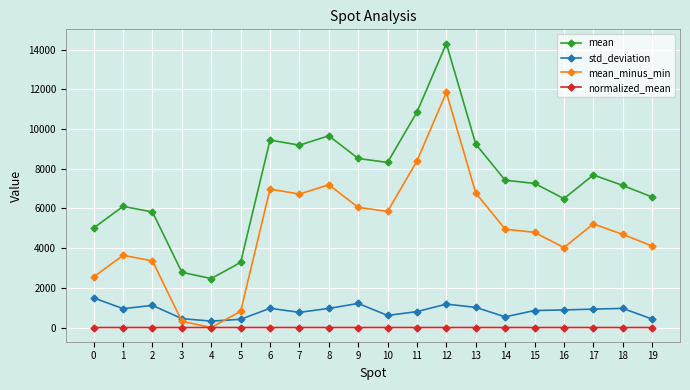

The mean series shows 1735.6 at 9. True or false?

False